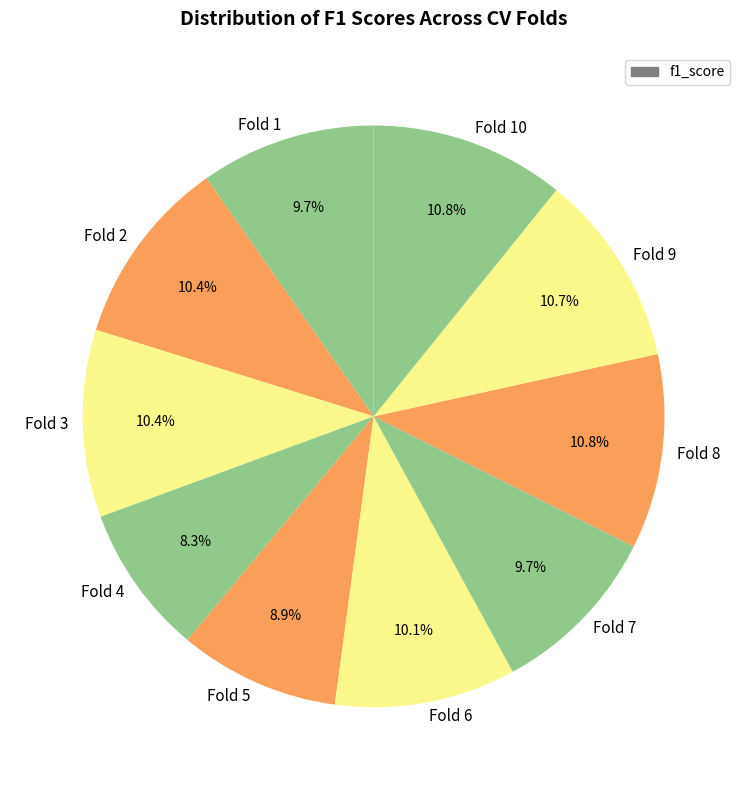

Between Fold 6 and Fold 8, which is larger?

Fold 8